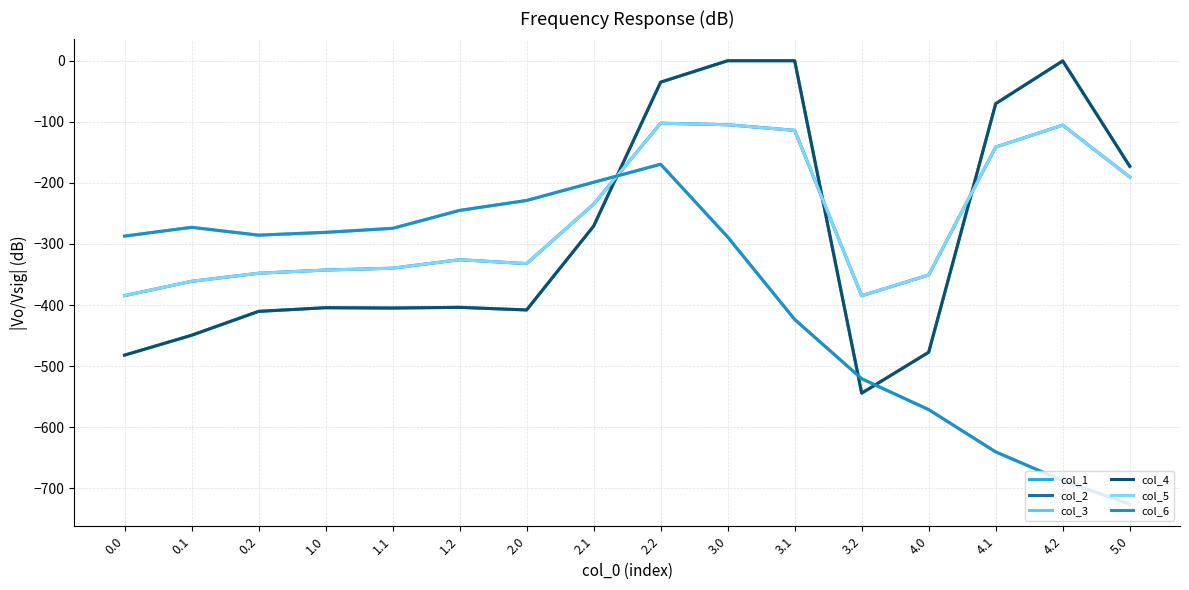

What is the label of the 11th point from the left?

3.1